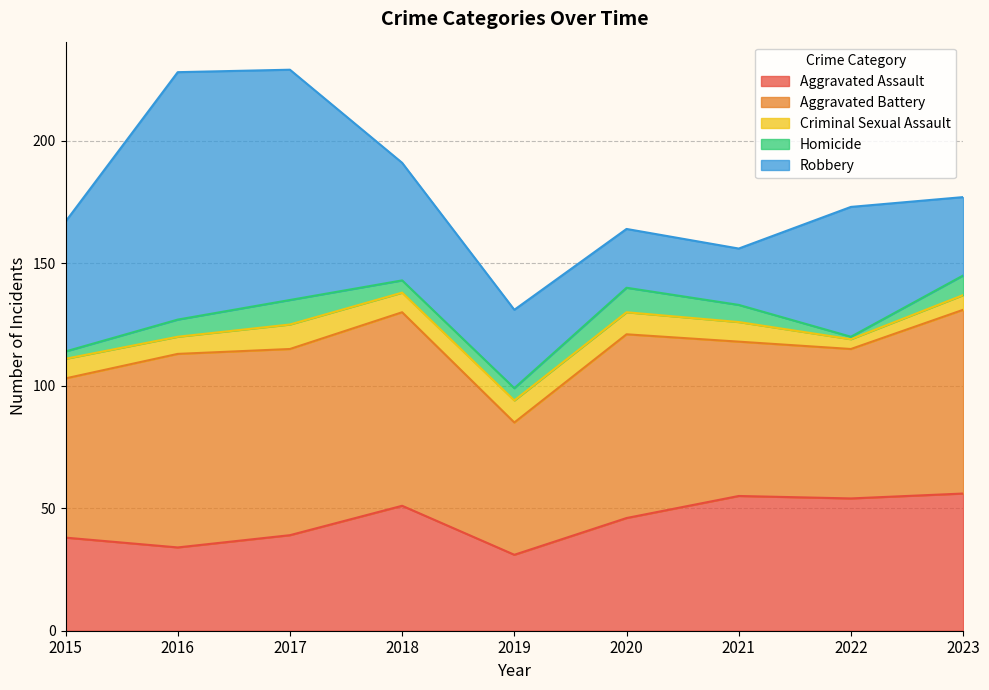

What is the average value of the Homicide series?

6